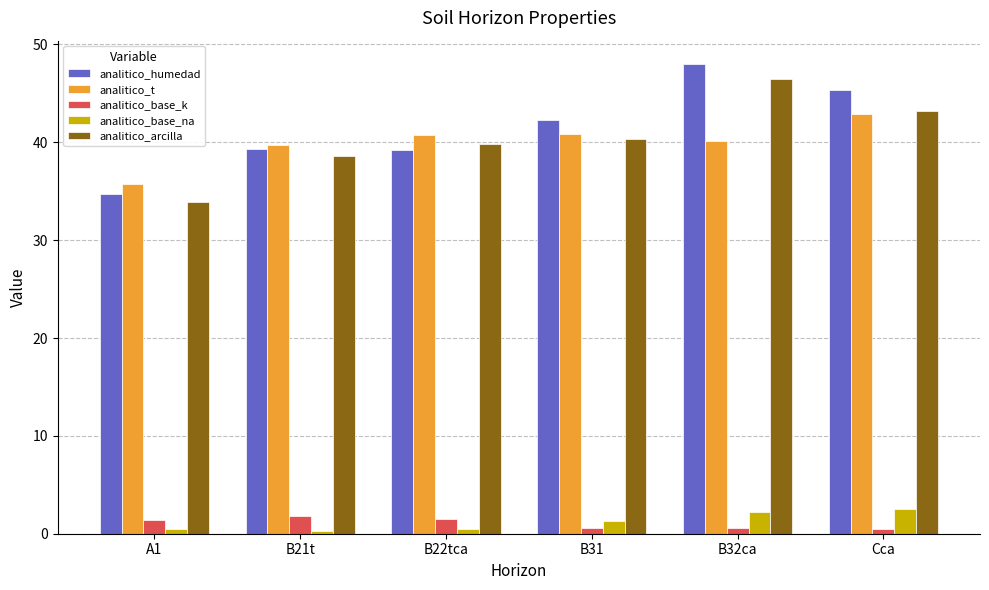

What is the lowest value of the analitico_base_k series?

0.5